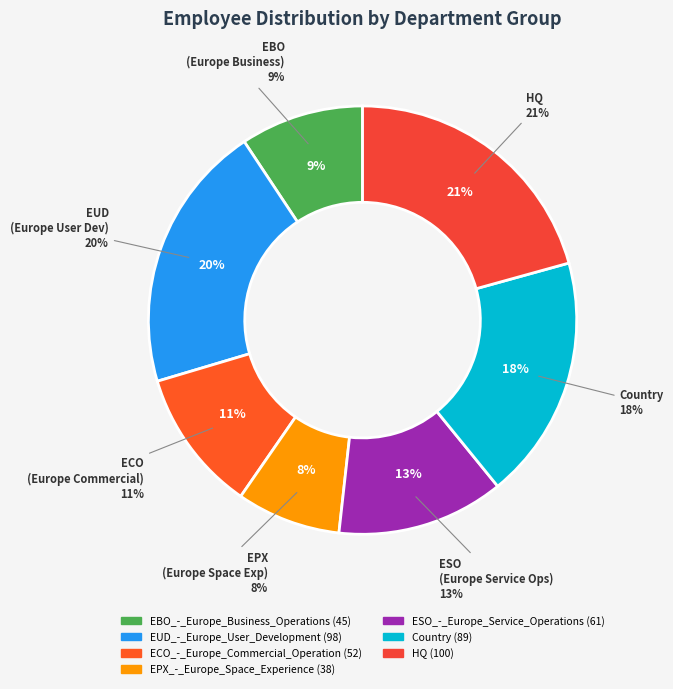

To the nearest percent, what percentage of the pie is HQ?

21%